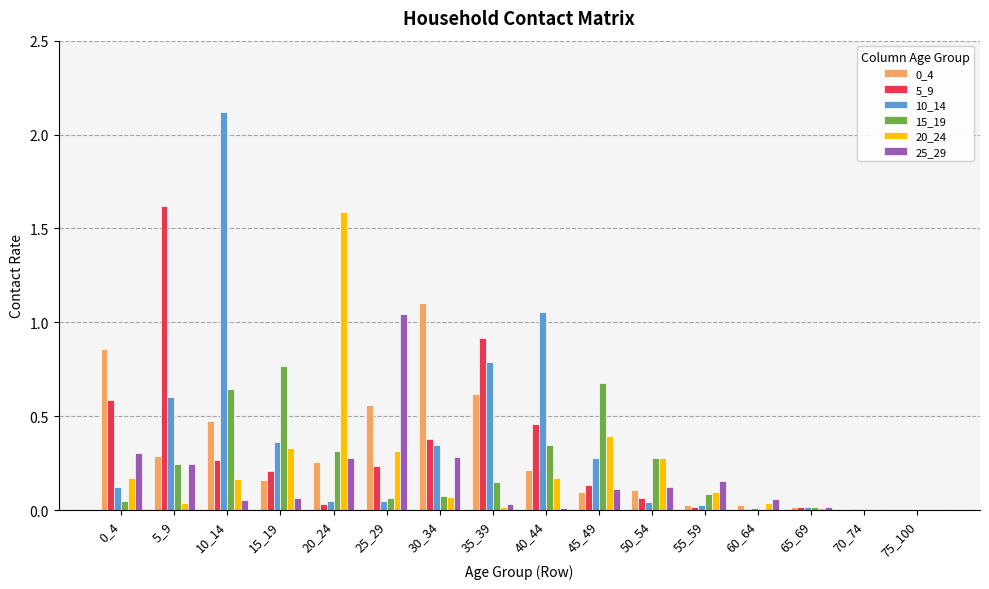

Is it true that 10_14 equals 0.4 at 15_19?

True